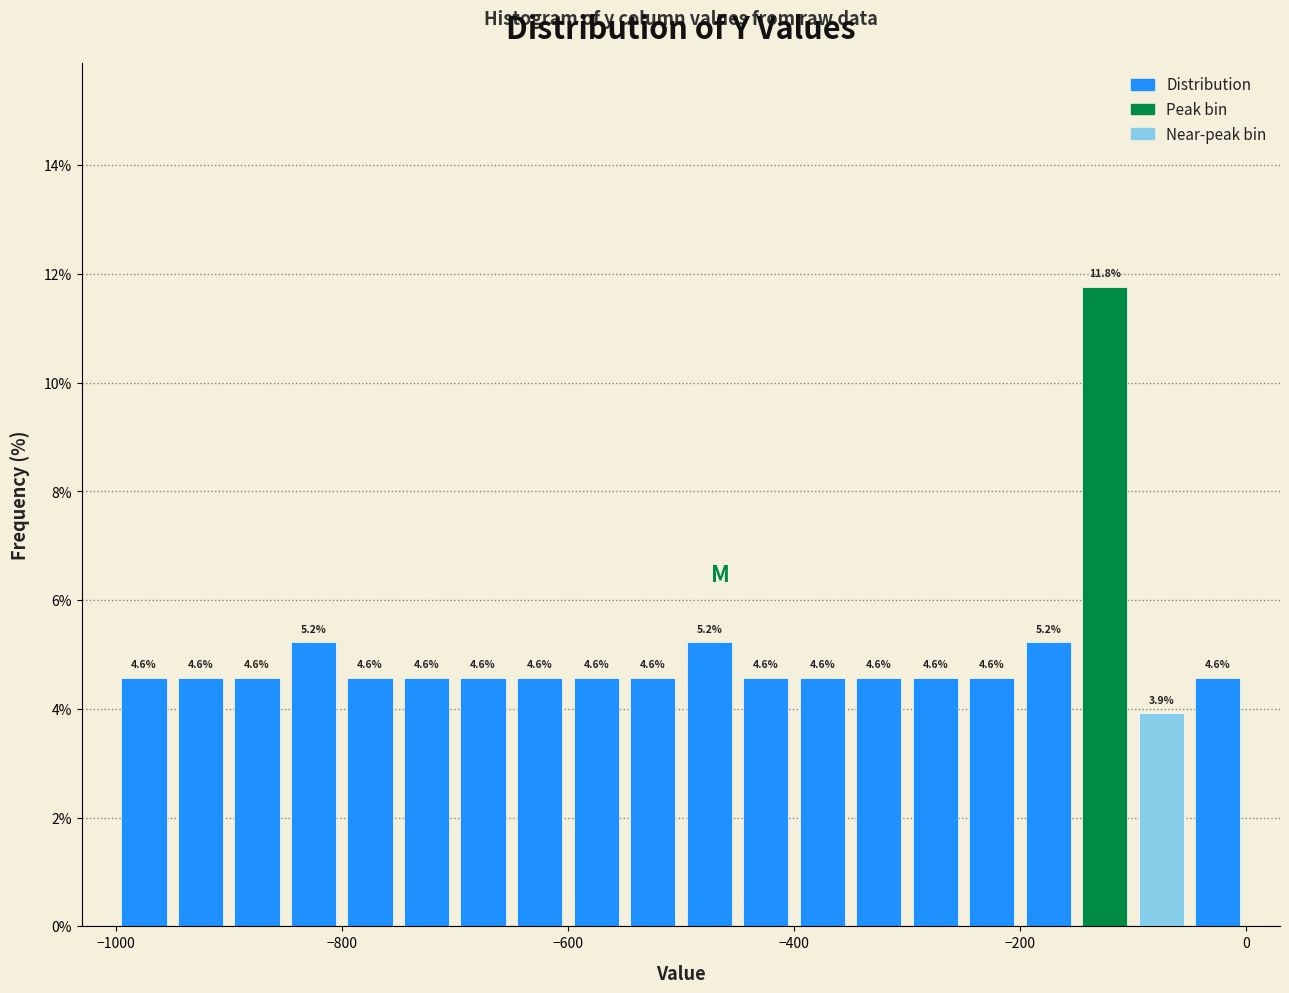

Read against the x-axis, roughly where is the centre of the tallest bar?

-120